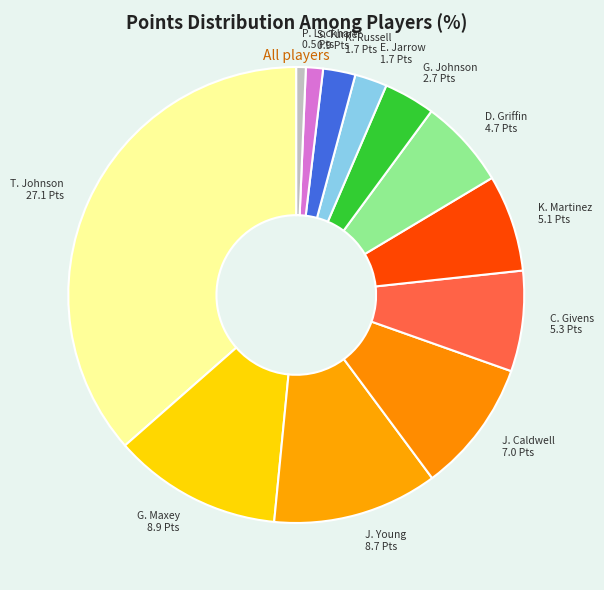

True or false: S. Turner 0.9 Pts accounts for 11% of the total.

False